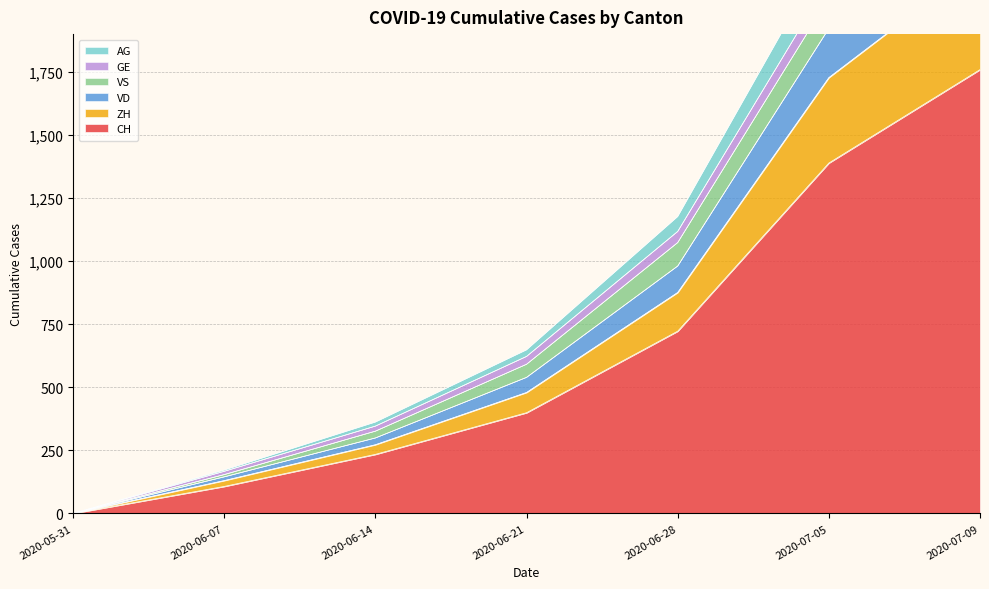

The VD series shows 258 at 2020-06-21. True or false?

False